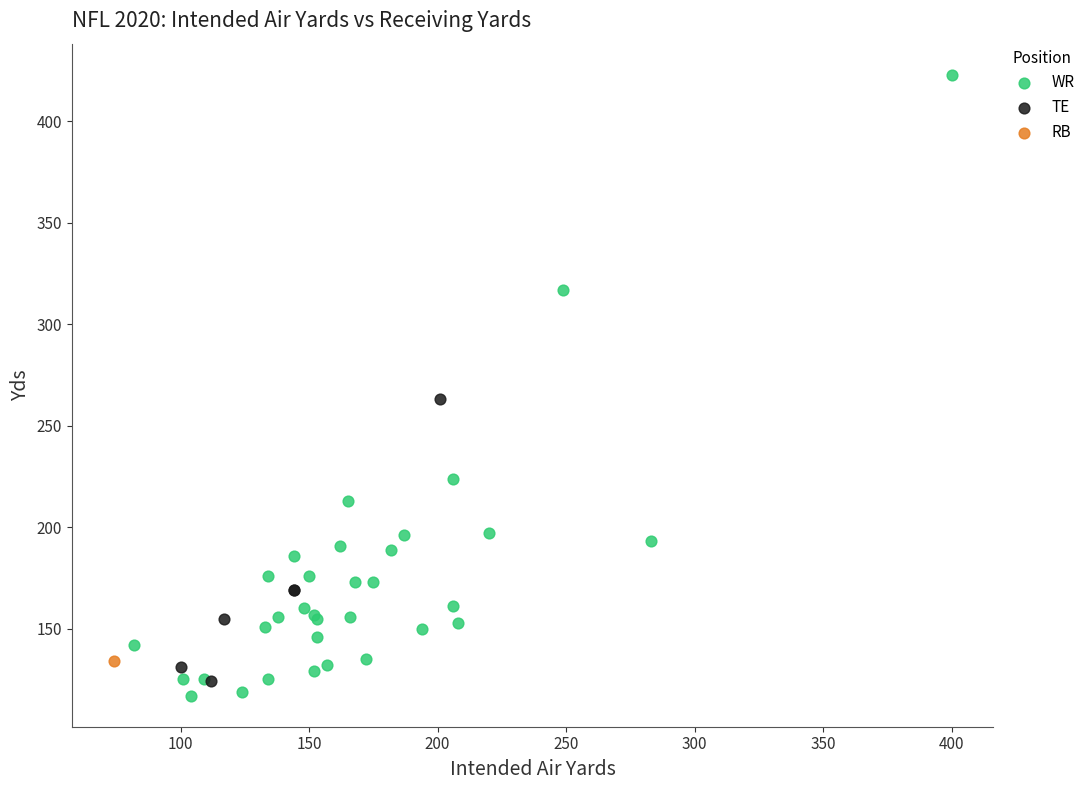

What are all the series names shown in the legend?

WR, TE, RB